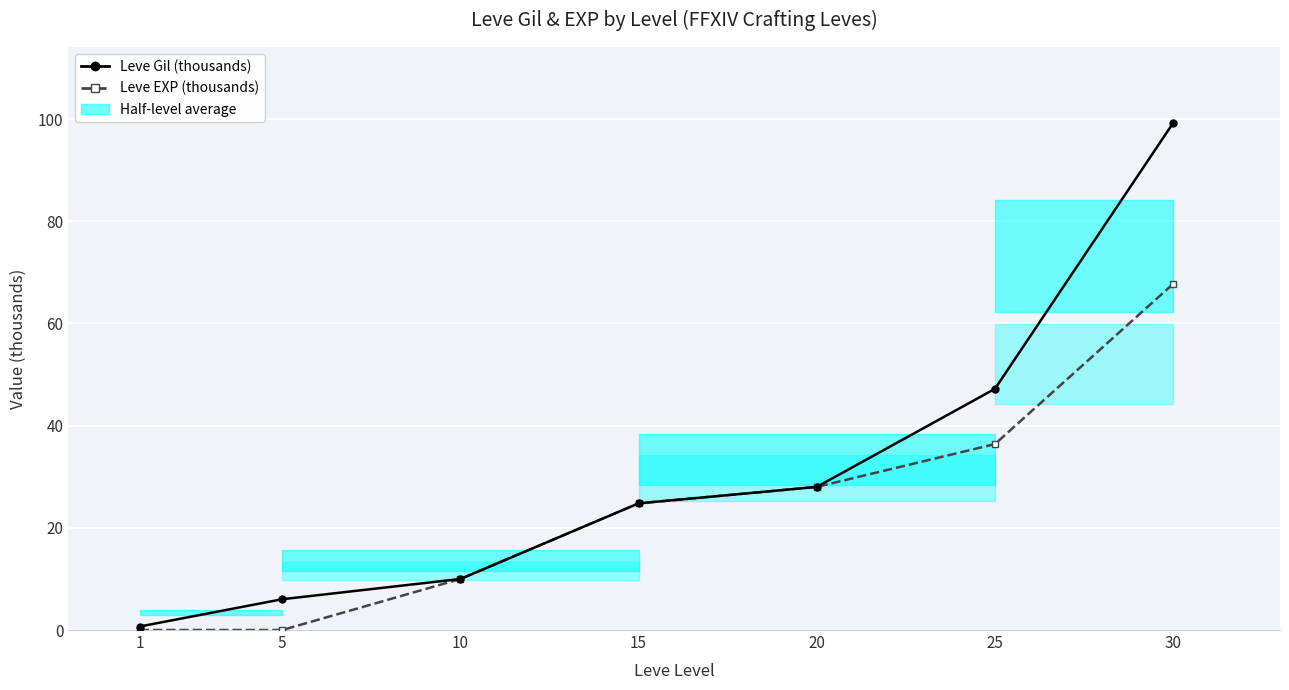

What is the total value across all series at 25?

83.6